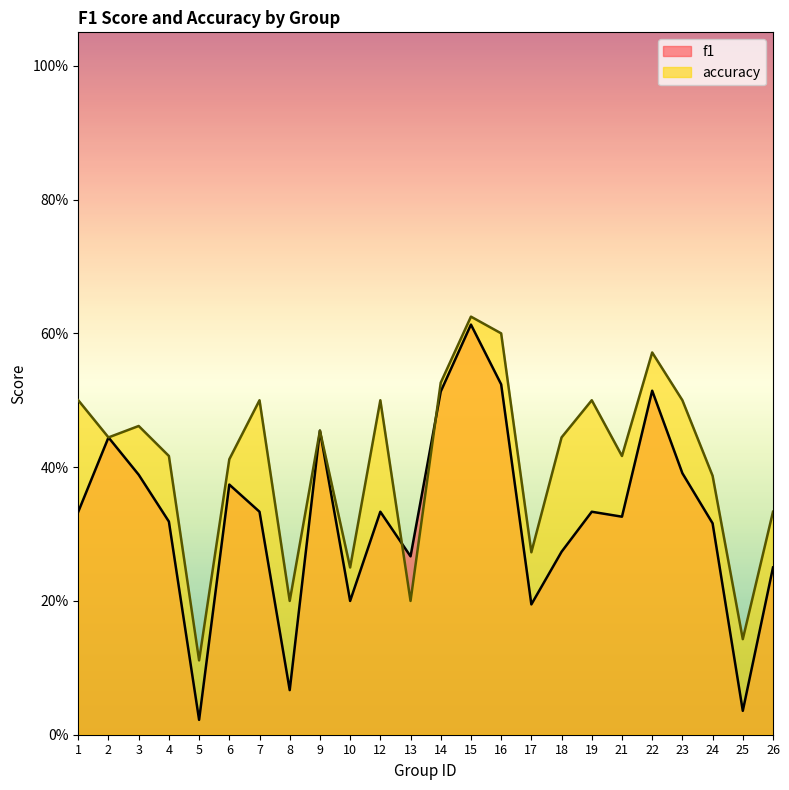

Which series has the largest range (max minus min)?

f1